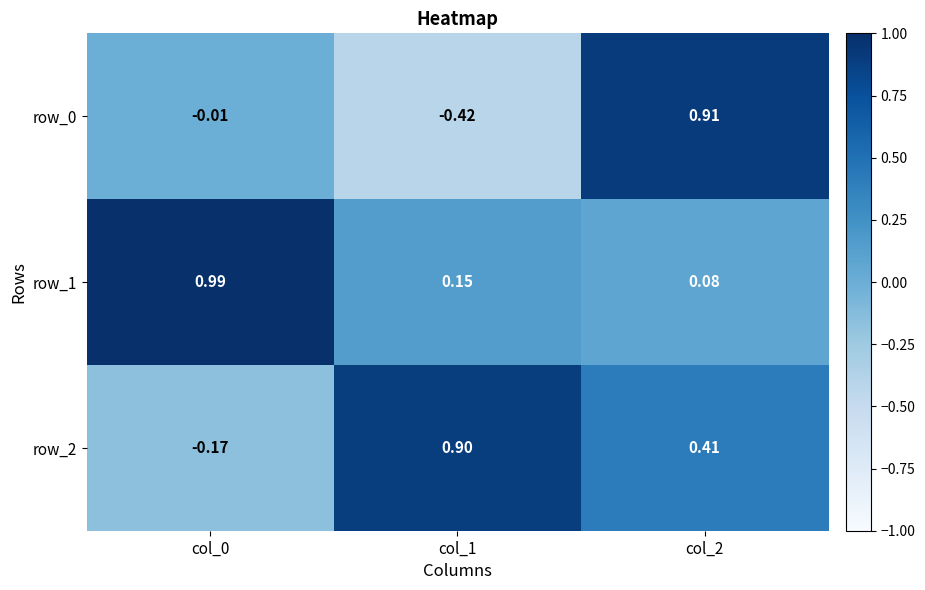

List the labels in order of row_2 value, smallest first.

col_0, col_2, col_1